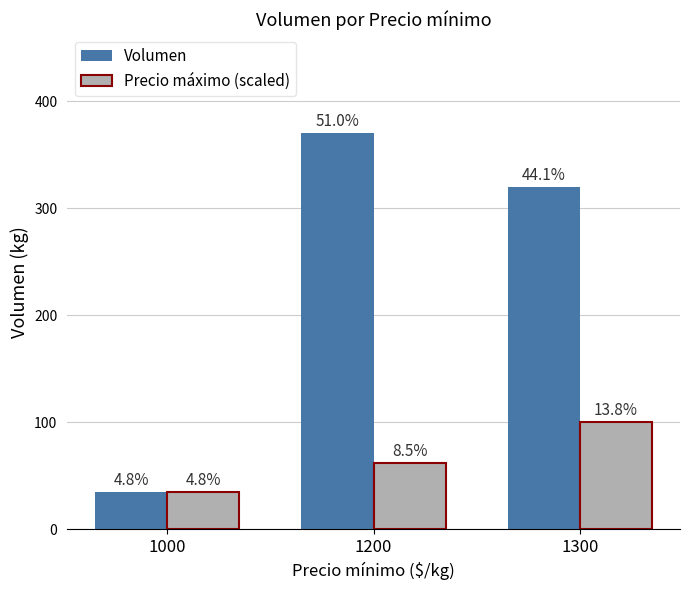

Where is Precio máximo (scaled) nearest to the value 67?

1200